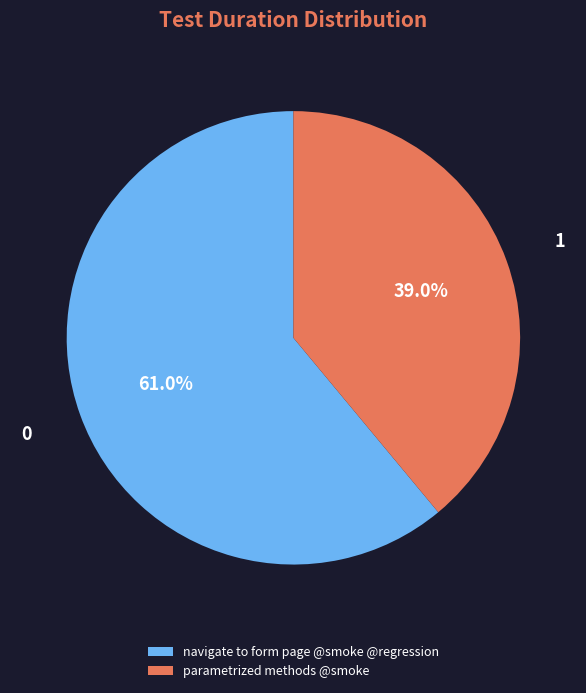

Approximately how many times larger is the value at navigate to form page @smoke @regression compared to parametrized methods @smoke?

1.6